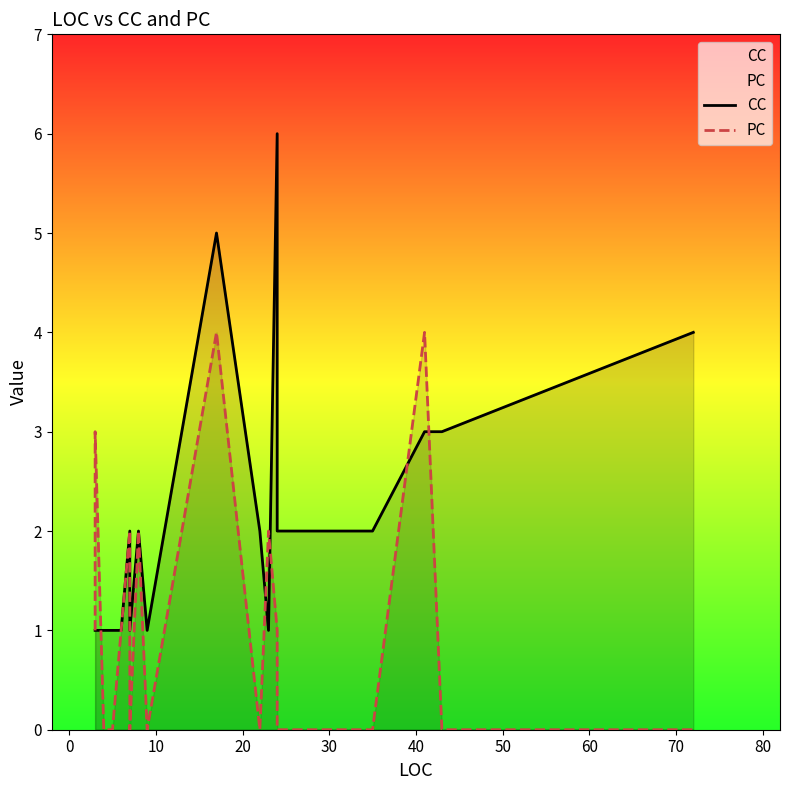

Does the chart display data point markers on the line(s)?

No